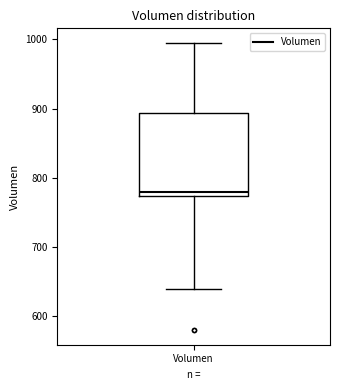

Where does the lower whisker of the box for Volumen end on the y-axis? The values are not printed on the chart, so give them approximately, as read against the axis.

640